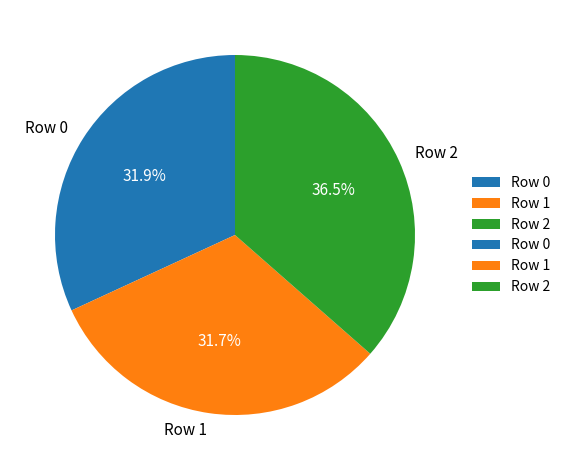

Which category has the biggest portion of the pie?

Row 2